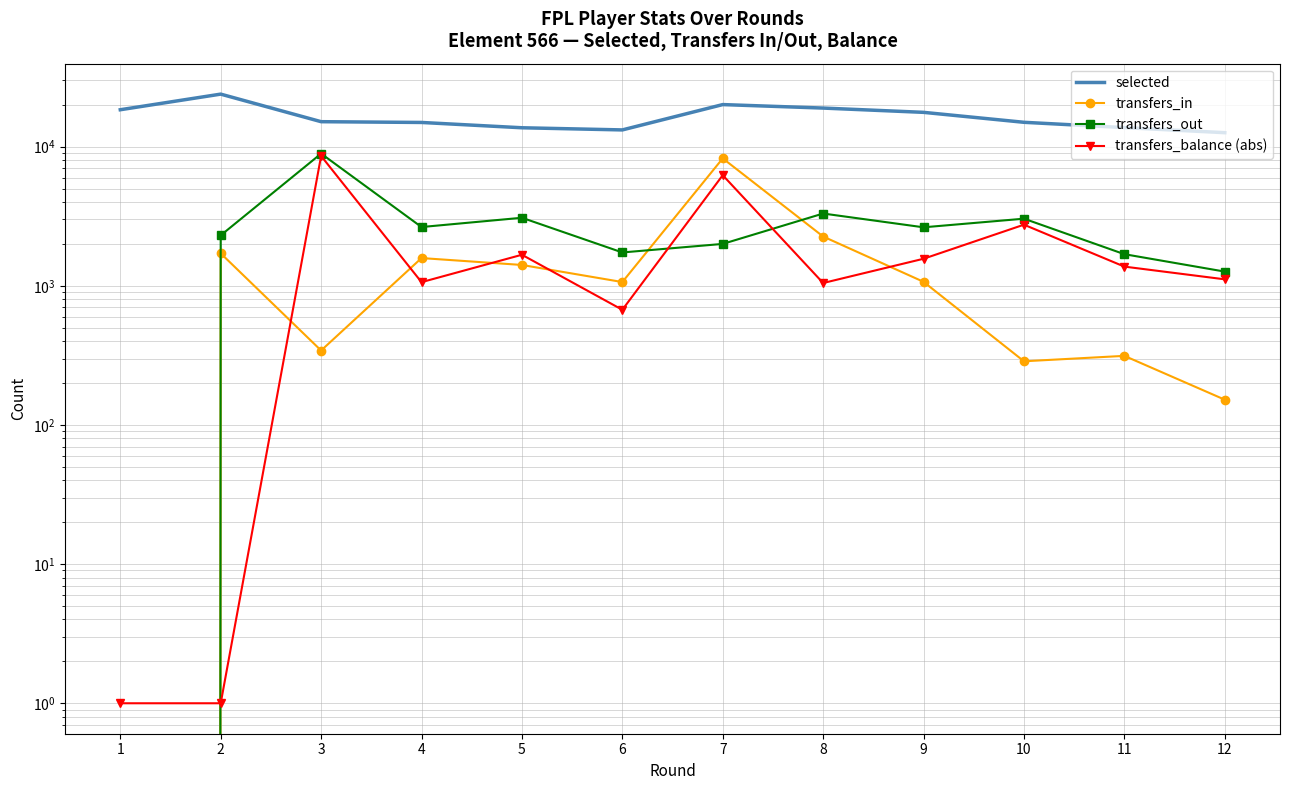

In transfers_balance (abs), how many points are higher than both neighbors (excluding endpoints)?

4